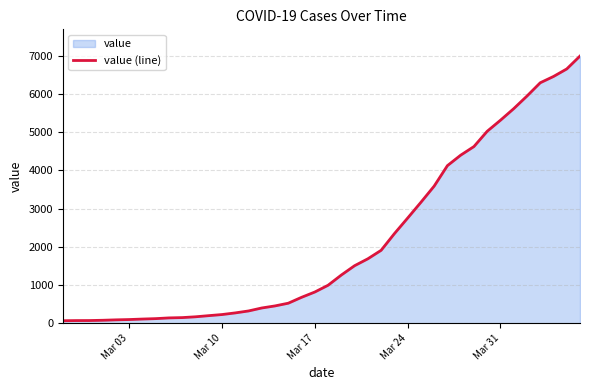

What is the maximum value shown in the chart?

6995